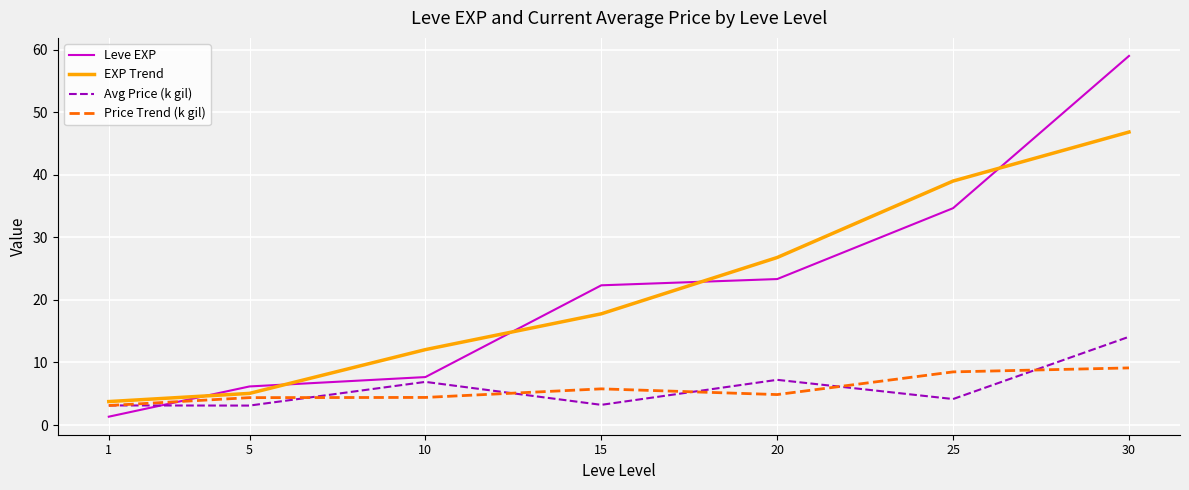

Is it true that Leve EXP equals 9.4 at 5?

False